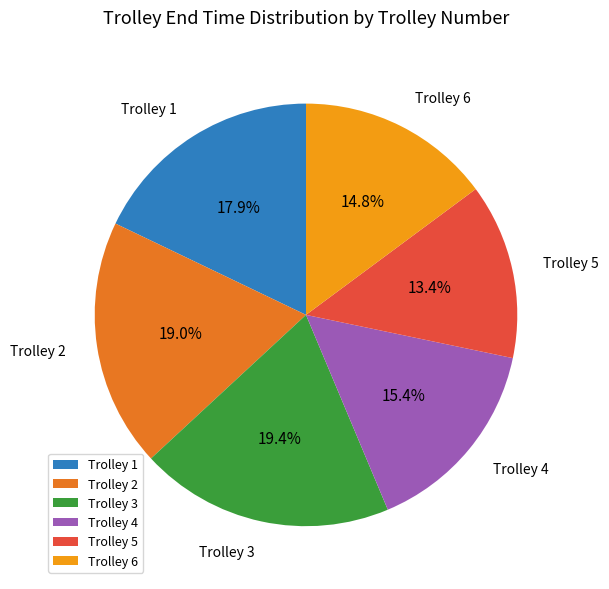

Between Trolley 5 and Trolley 3, which is larger?

Trolley 3